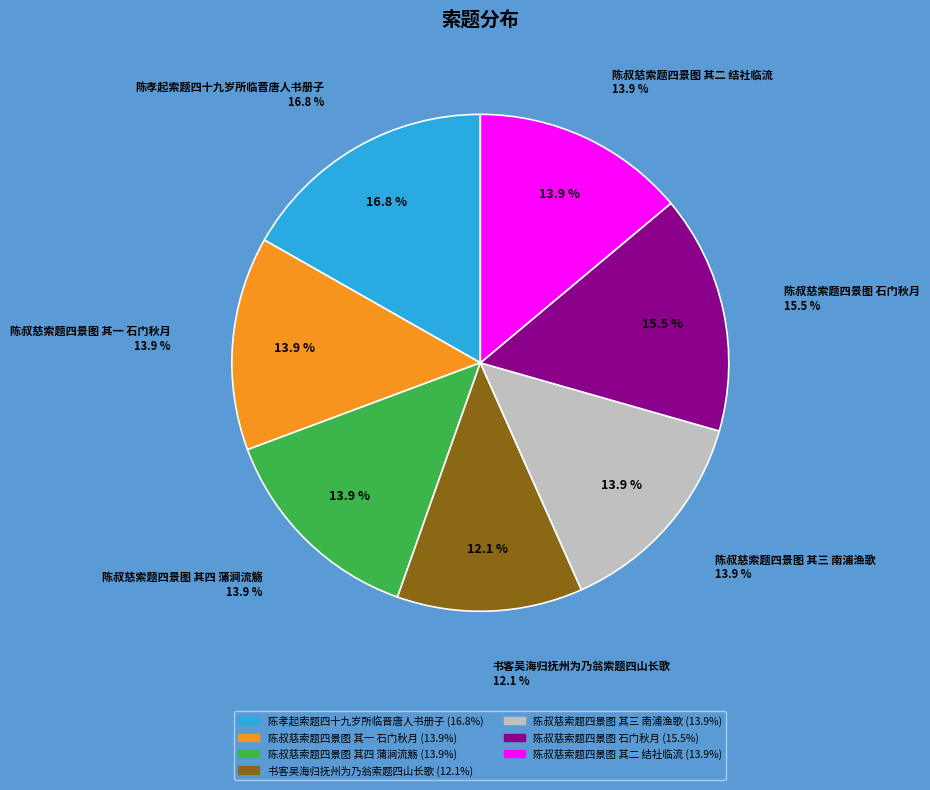

To the nearest percent, what is the combined percentage of 陈叔慈索题四景图 其二 结社临流 and 书客吴海归抚州为乃翁索题四山长歌?

26%